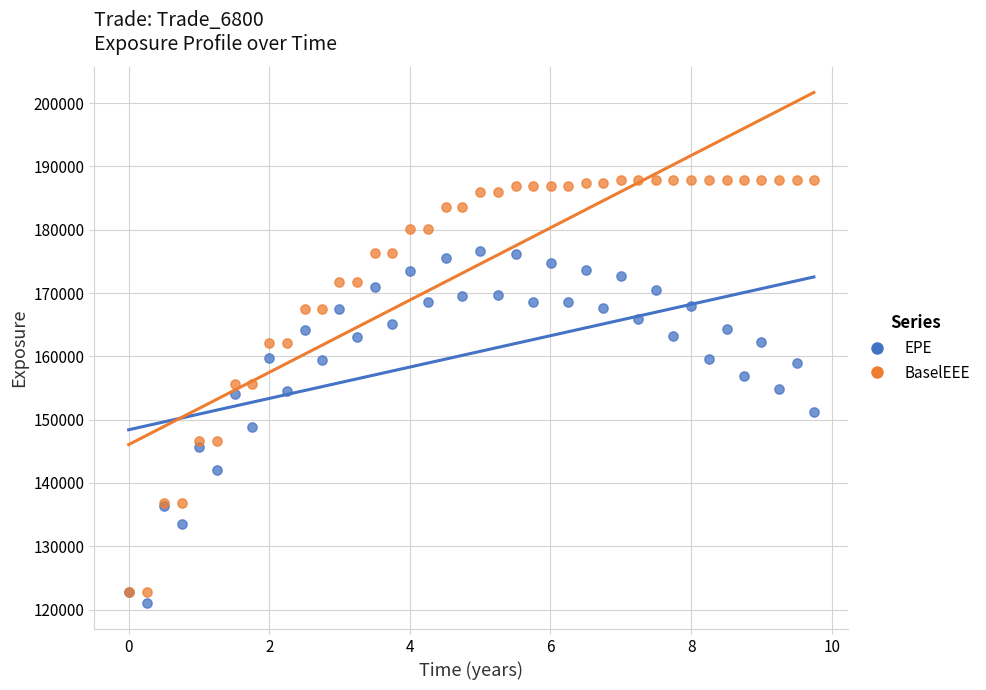

What are all the series names shown in the legend?

EPE, BaselEEE